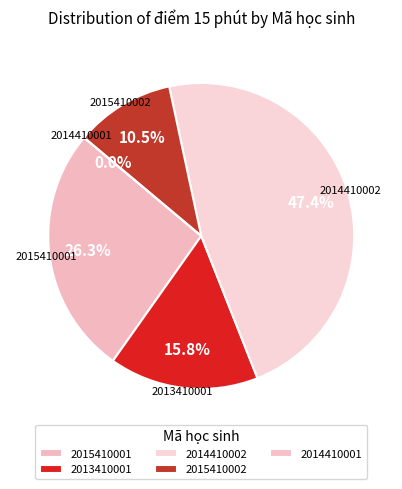

What percentage is NOT represented by 2014410001?

100.0%